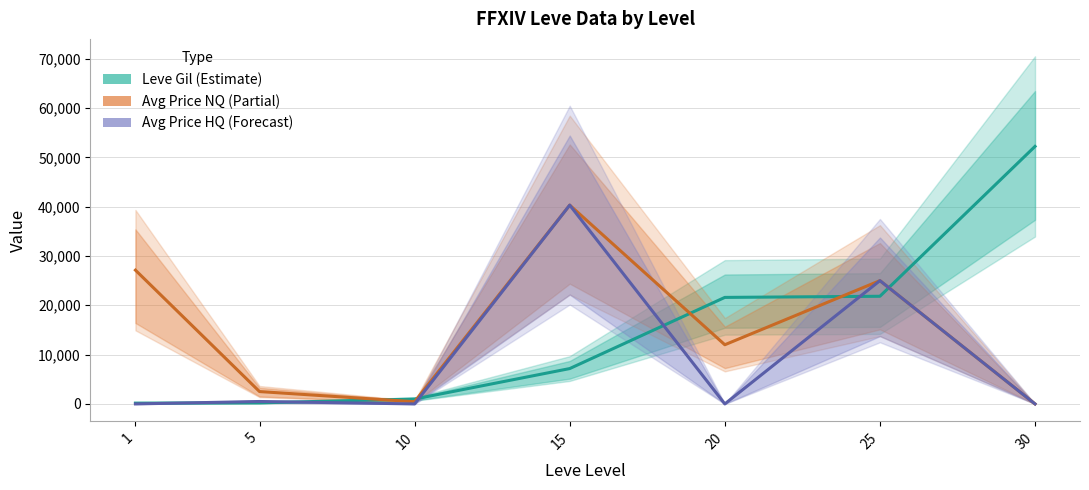

Reading right to left, what are all the values shown in this chart?

Leve Gil (Estimate): 52220	21830	21600	7170	990	220	160
Avg Price NQ (Partial): 0	25000	11999	40314	449	2507	27128
Avg Price HQ (Forecast): 0	25000	0	40314	0	494	0